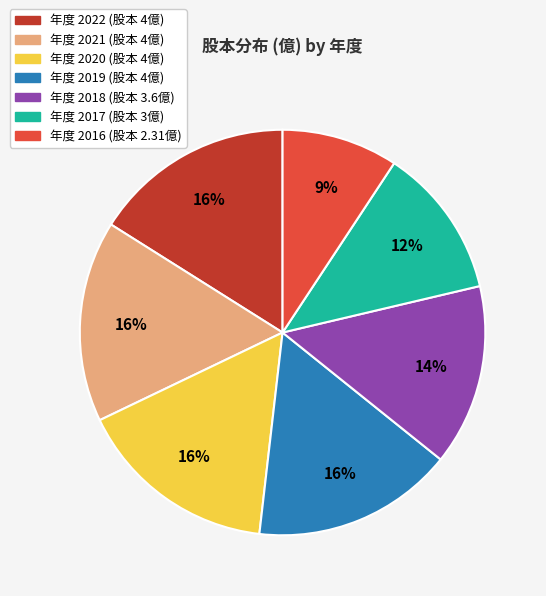

To the nearest percent, what is the difference between the largest and smallest slice percentages?

7%